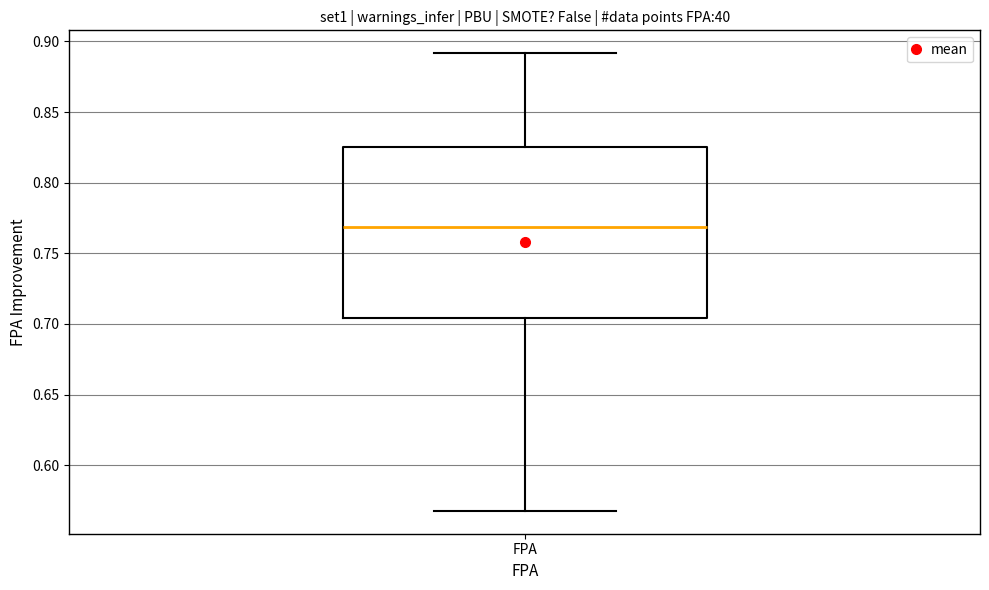

Read this box plot against the y-axis: the position of the median line, the range covered by the box, and the ends of both whiskers. The values are not printed on the chart, so give them approximately, as read against the axis.

median 0.770, box 0.705 to 0.825, whiskers 0.570 to 0.890